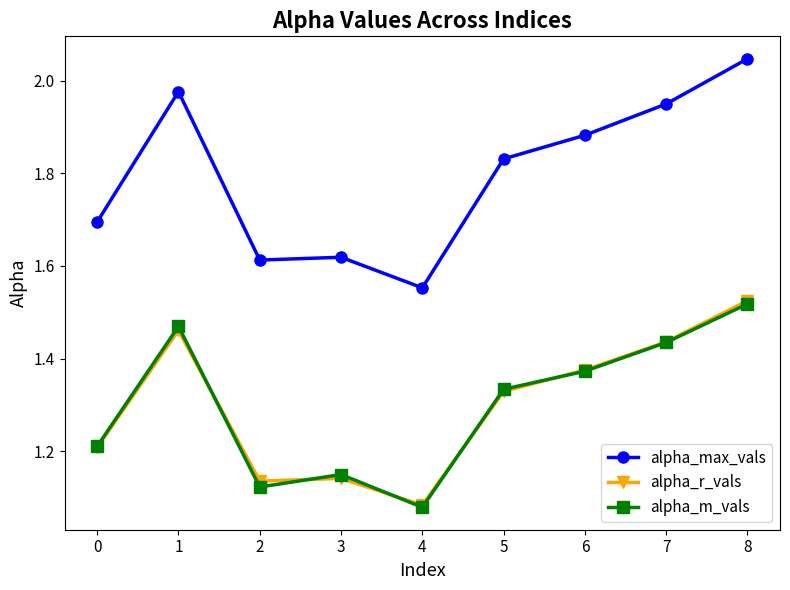

True or false: alpha_r_vals and alpha_max_vals cross at least once.

False